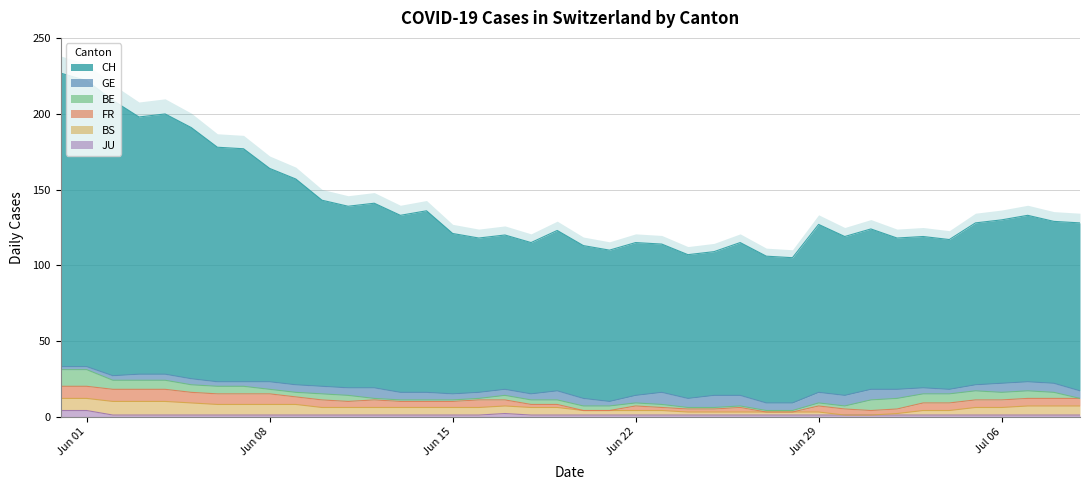

Reading left to right, what are all the values shown in this chart?

CH: 194	189	182	170	172	166	155	154	141	136	123	120	122	117	120	106	102	102	100	106	101	100	101	98	95	95	101	97	96	111	105	106	100	100	99	107	108	110	107	111
GE: 2	2	3	4	4	4	3	3	5	5	5	5	7	5	5	4	4	4	4	6	5	3	5	8	6	8	7	5	5	7	7	7	6	4	3	4	6	6	6	5
FR: 8	8	8	8	8	7	7	7	7	5	5	4	5	4	4	4	5	4	2	2	0	0	3	2	2	2	3	0	0	4	4	3	3	5	5	5	5	5	5	5
BE: 11	11	6	6	6	5	5	5	3	3	4	4	1	1	1	1	1	3	3	3	3	3	2	2	1	1	1	1	1	2	2	7	7	6	6	6	5	5	4	0
JU: 4	4	1	1	1	1	1	1	1	1	1	1	1	1	1	1	1	2	1	1	1	1	1	1	1	1	1	1	1	1	1	1	1	1	1	1	1	1	1	1
BS: 8	8	9	9	9	8	7	7	7	7	5	5	5	5	5	5	5	5	5	5	3	3	3	3	2	2	2	2	2	2	0	0	1	3	3	5	5	6	6	6